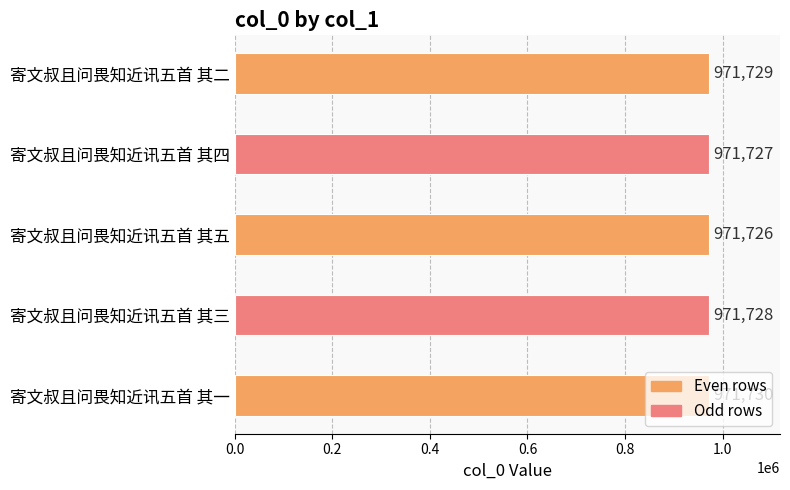

Which label corresponds to the largest value in the chart?

寄文叔且问畏知近讯五首 其一